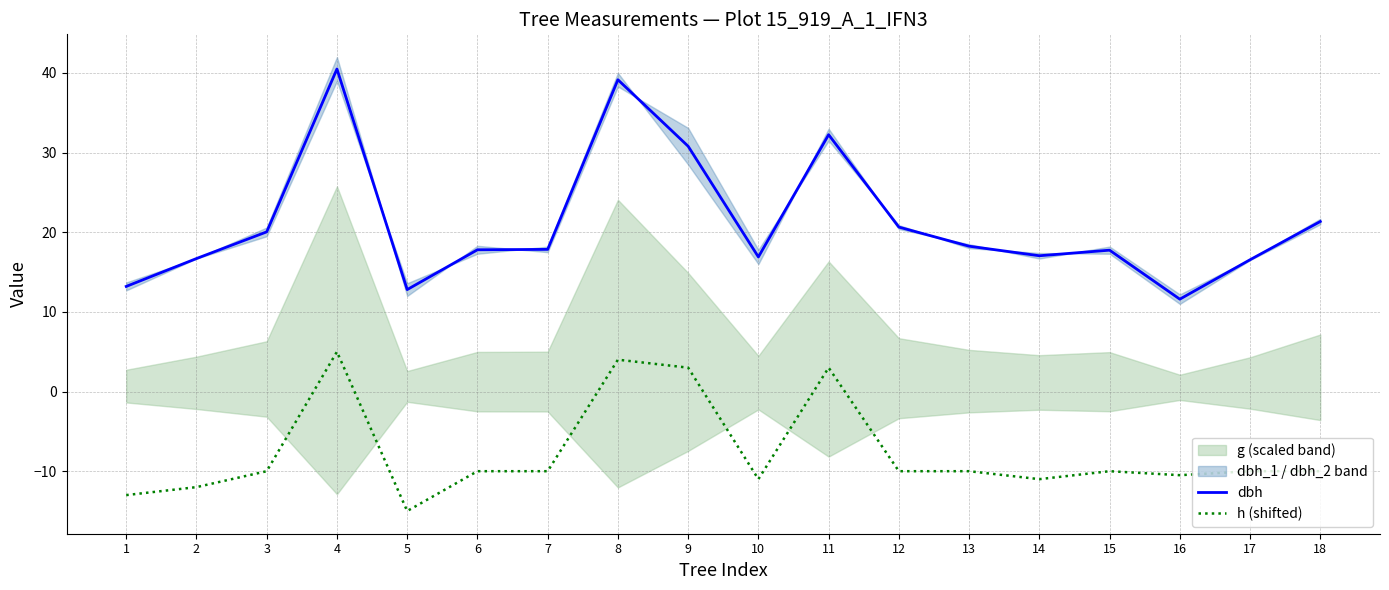

How many values in h (shifted) are below zero?

14